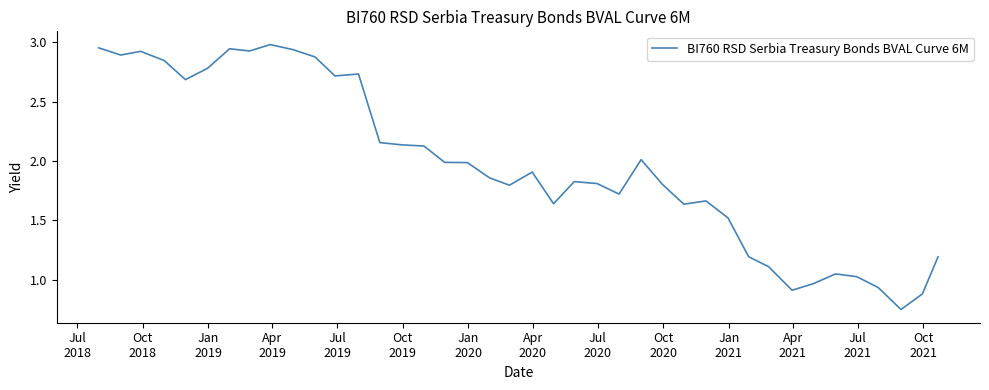

How many lines are shown in the chart?

1